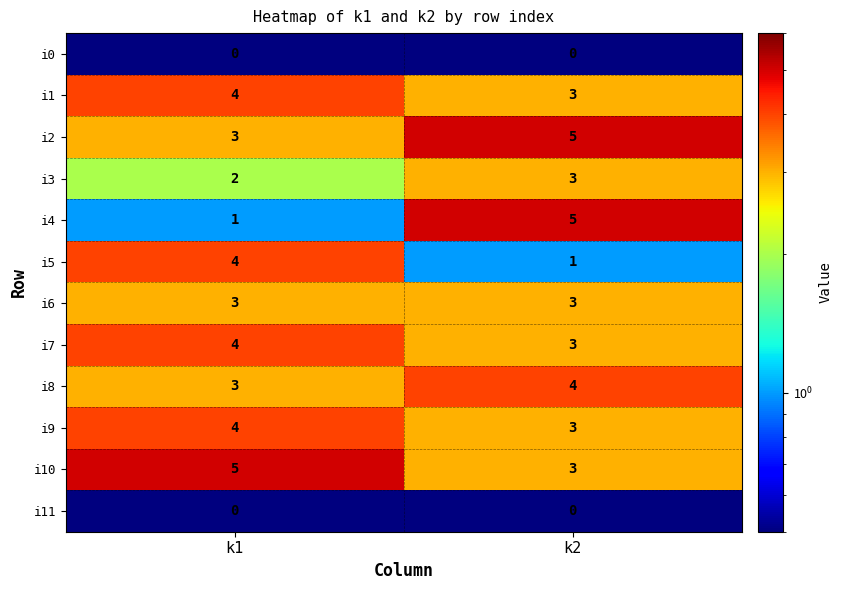

Where is i2 nearest to the value 4?

k1